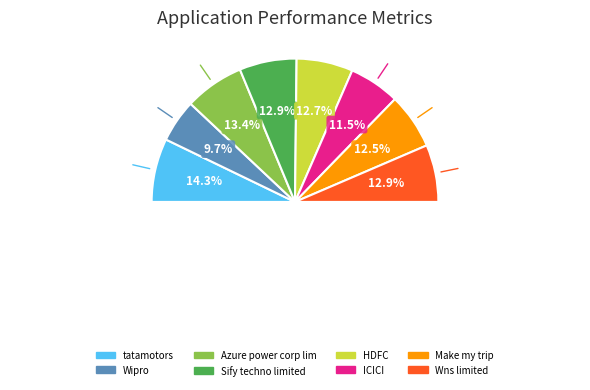

What is the smallest slice in the pie chart?

Wipro